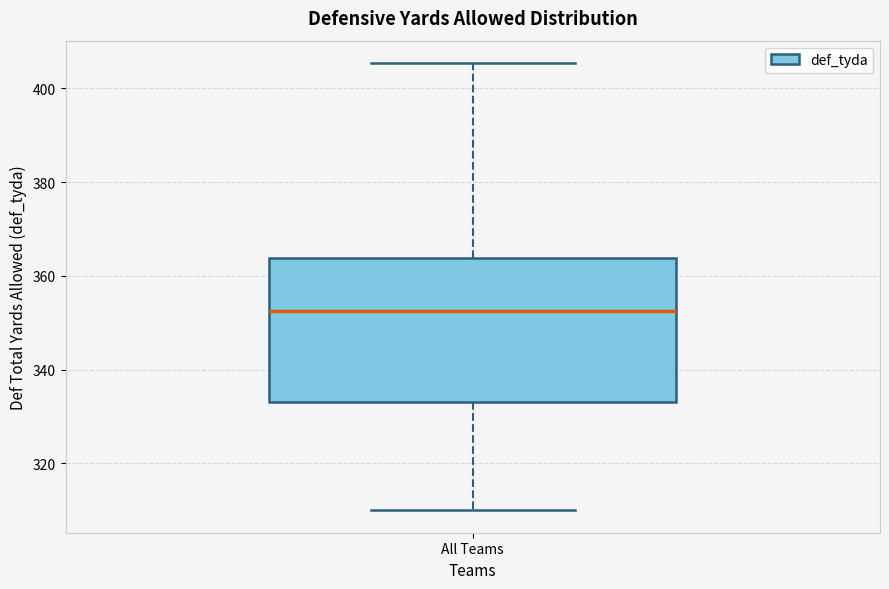

Where does the median line of the box for All Teams sit on the y-axis? The values are not printed on the chart, so give them approximately, as read against the axis.

352